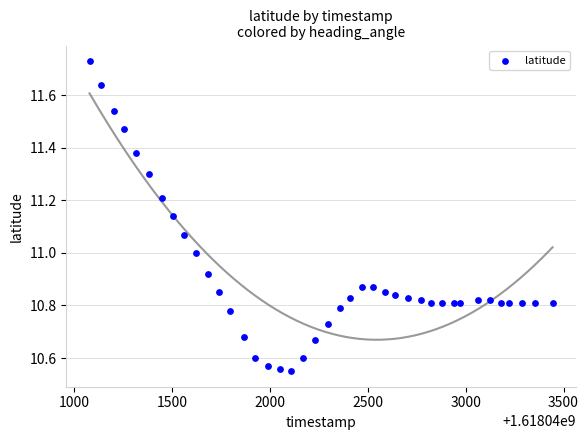

What is the range of X values (max minus min)?

2367.0